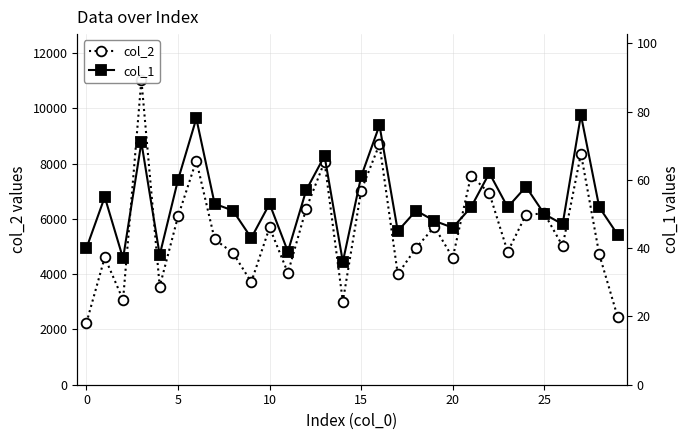

What is the difference between the highest and lowest values at 16?

8629